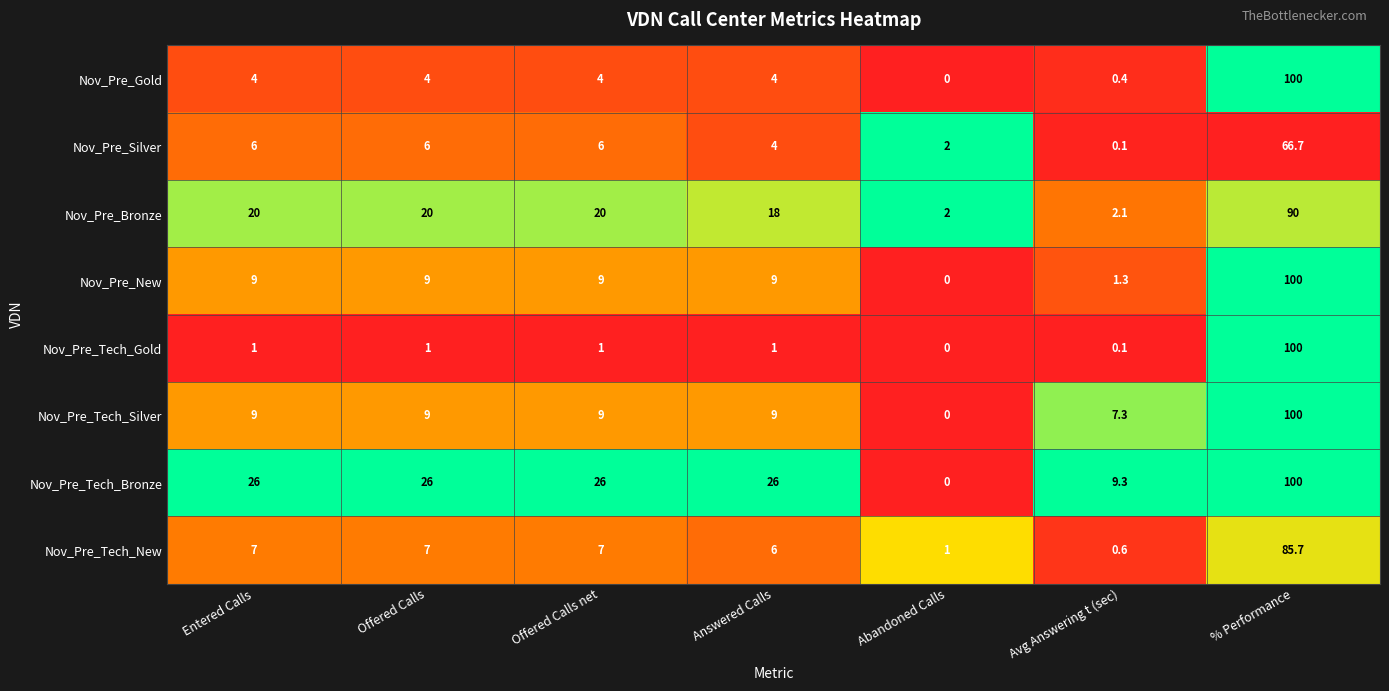

What is the spread (max minus min) of values at Abandoned Calls?

2.0